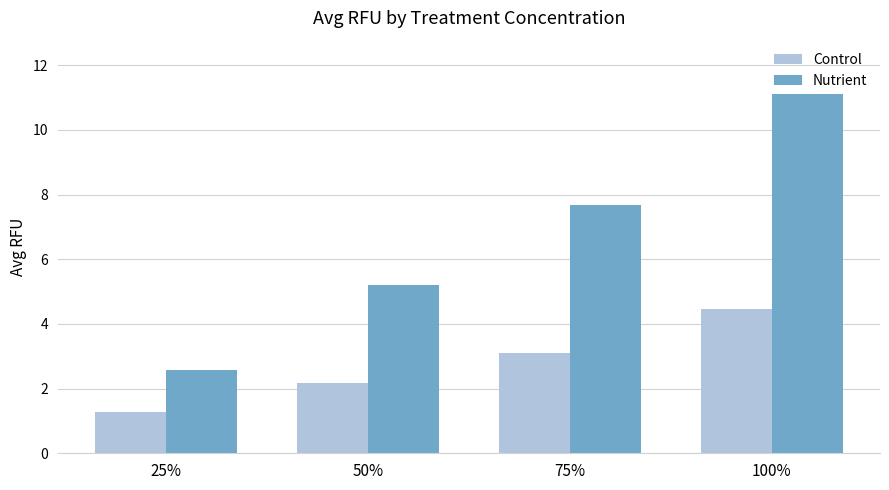

What is the label of the 3rd bar from the left?

75%